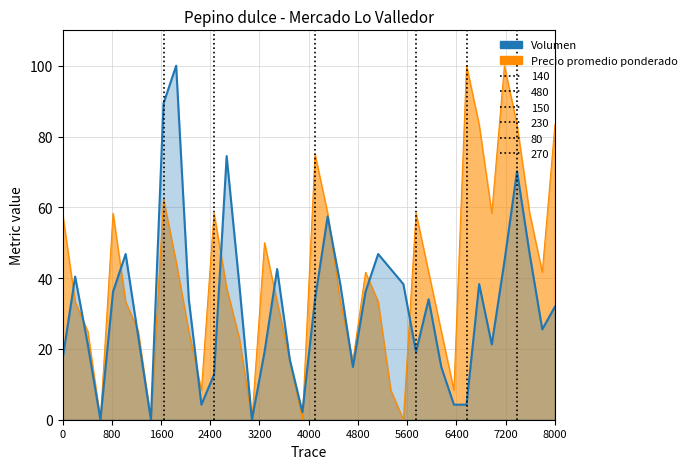

Does the chart have visible grid lines?

Yes